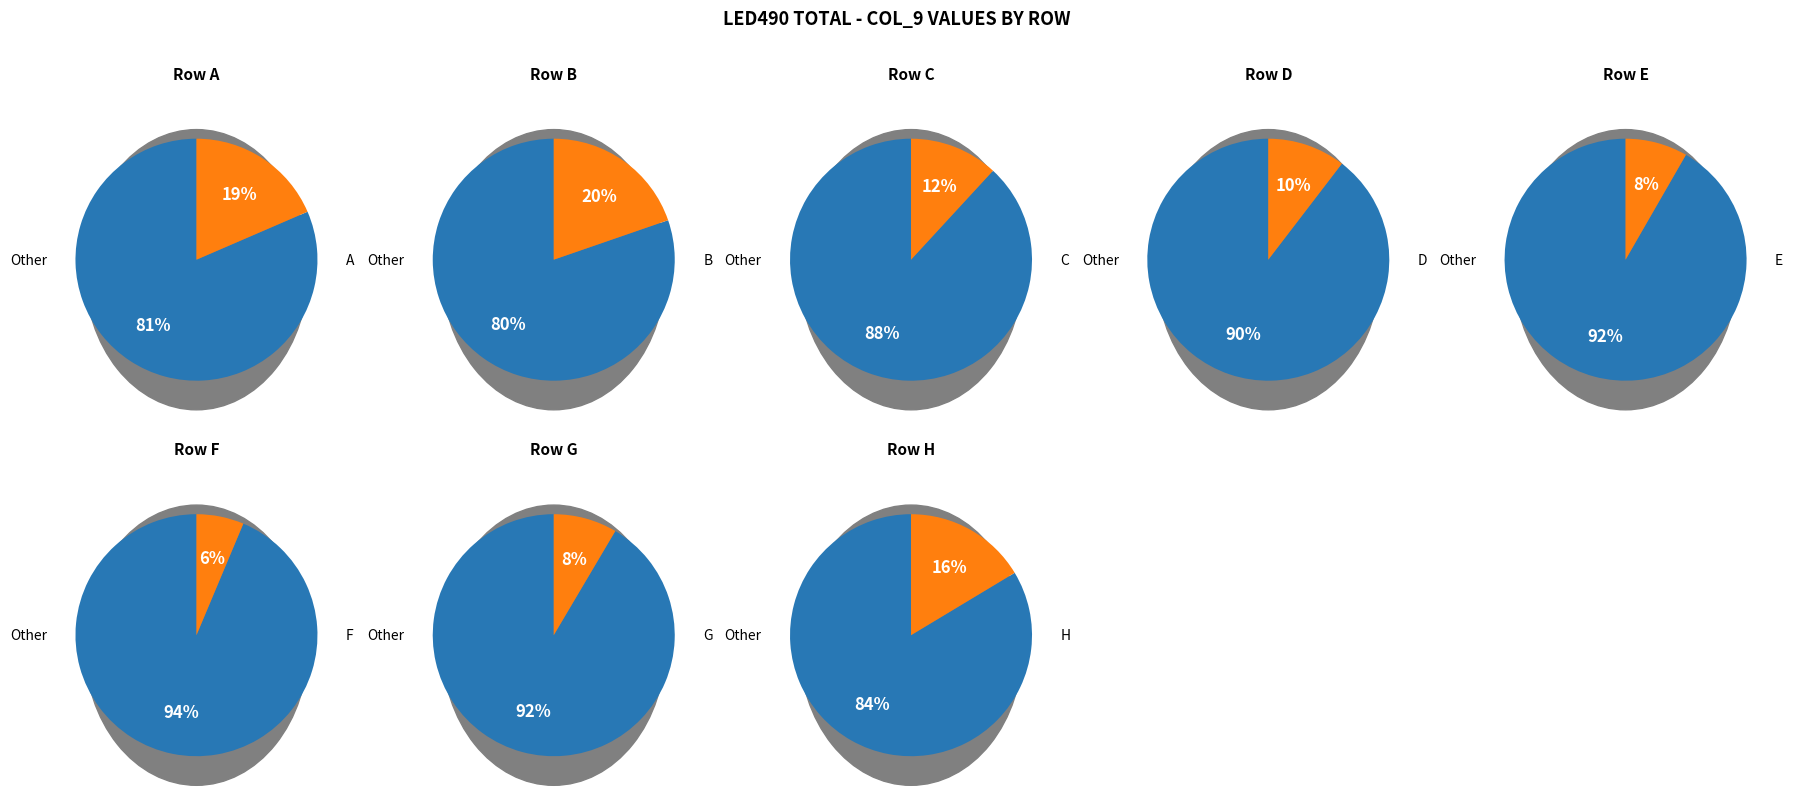

What is the smallest slice in the pie chart?

F